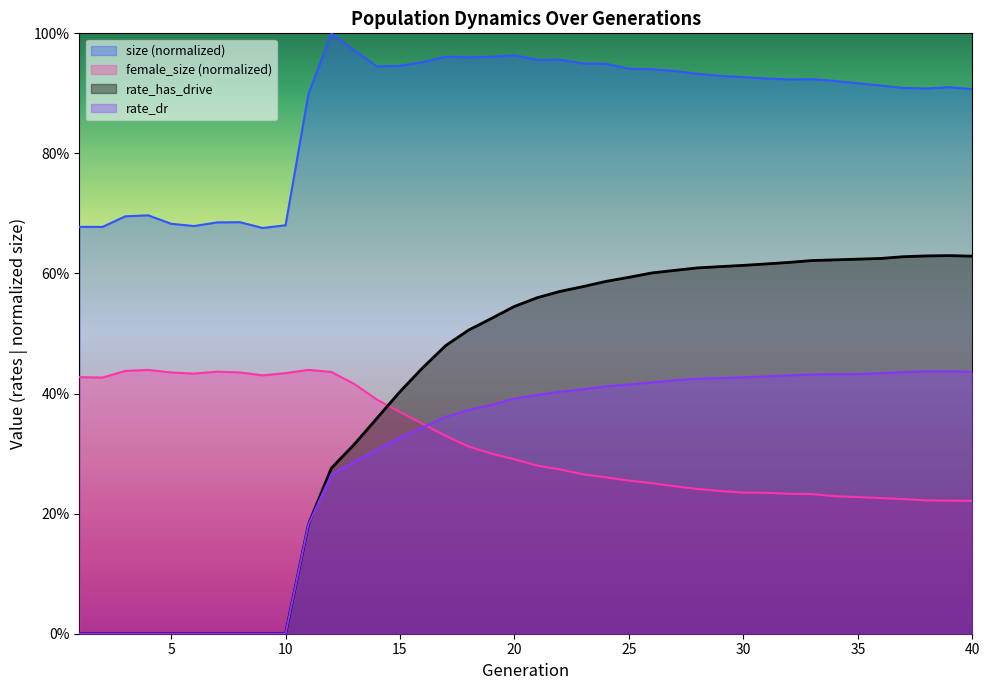

What is the sum of the size values at 24 and 10?

1.6